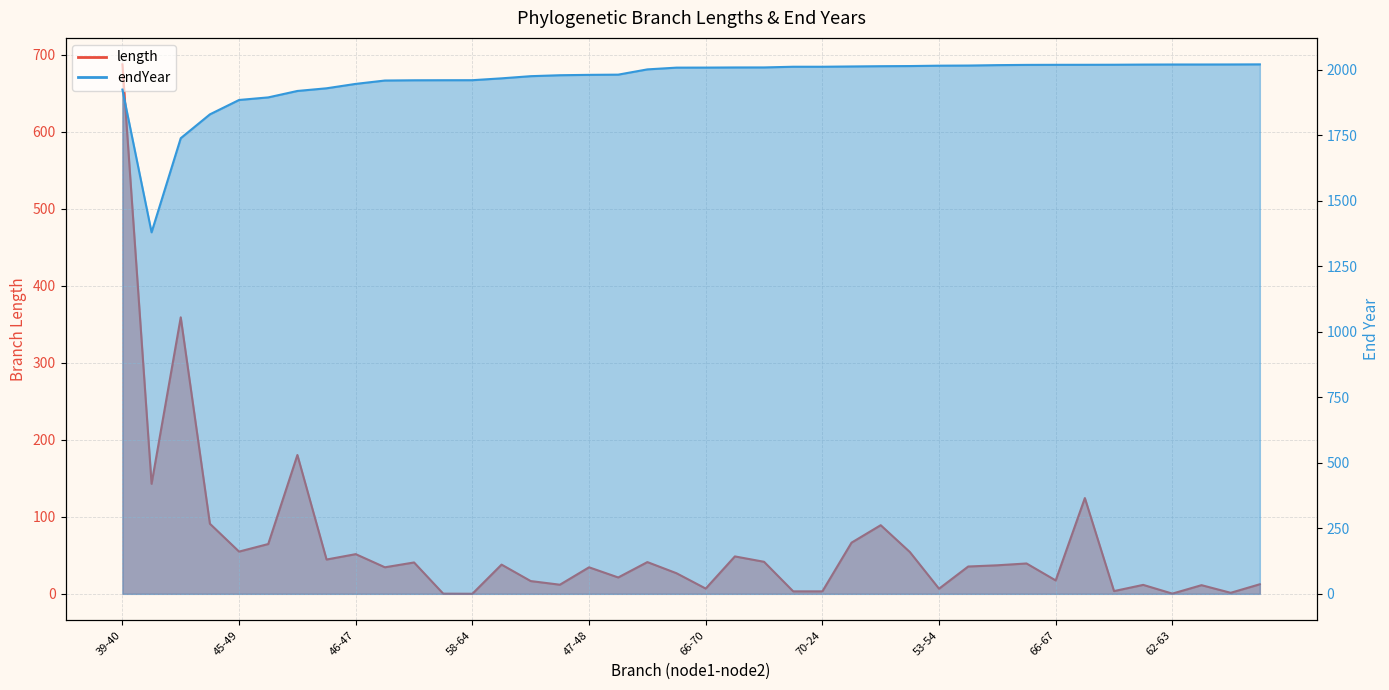

Which series has the largest total across all categories?

endYear